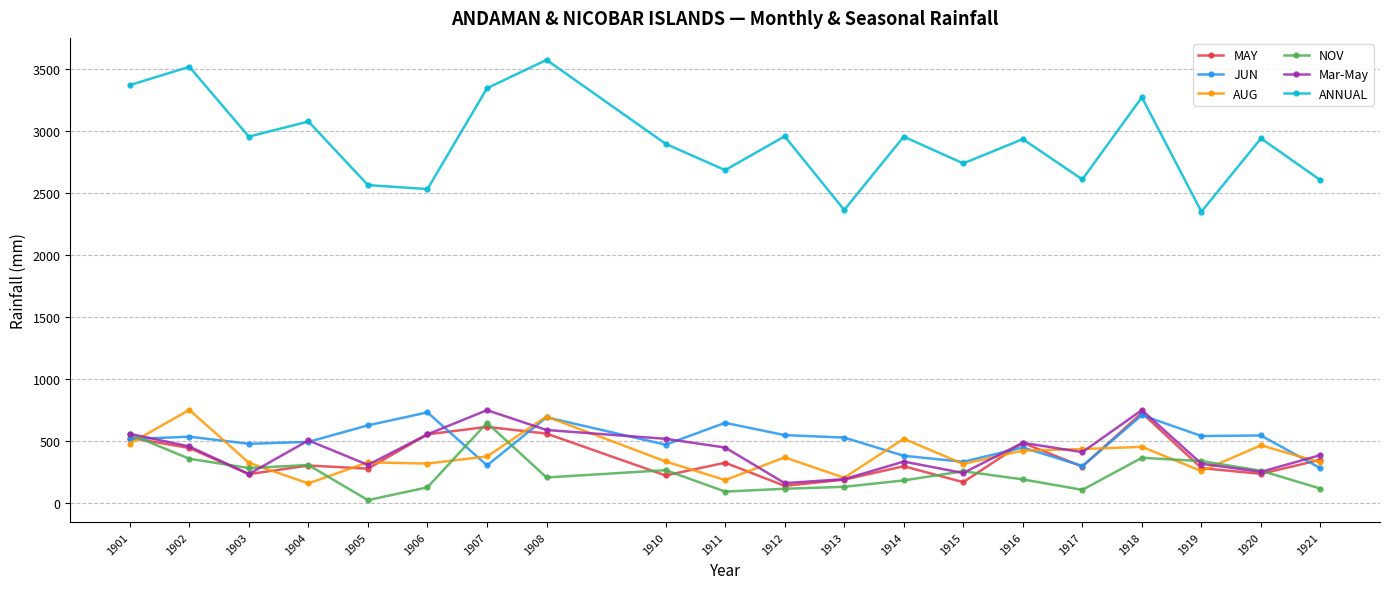

Is it true that JUN equals 517.5 at 1901?

True